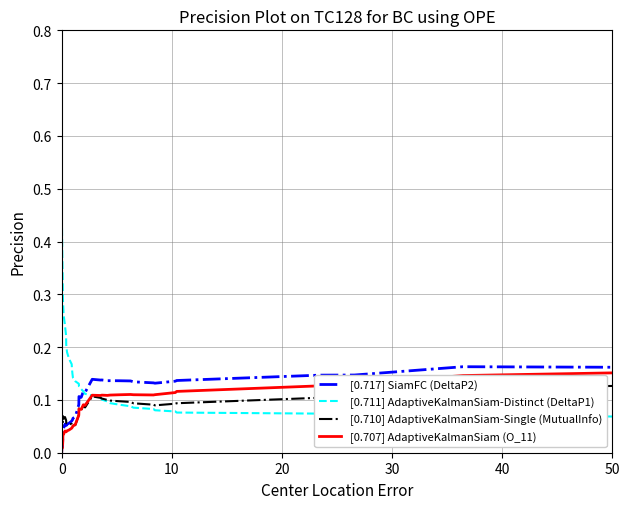

Which series has the largest total across all categories?

[0.711] AdaptiveKalmanSiam-Distinct (DeltaP1)